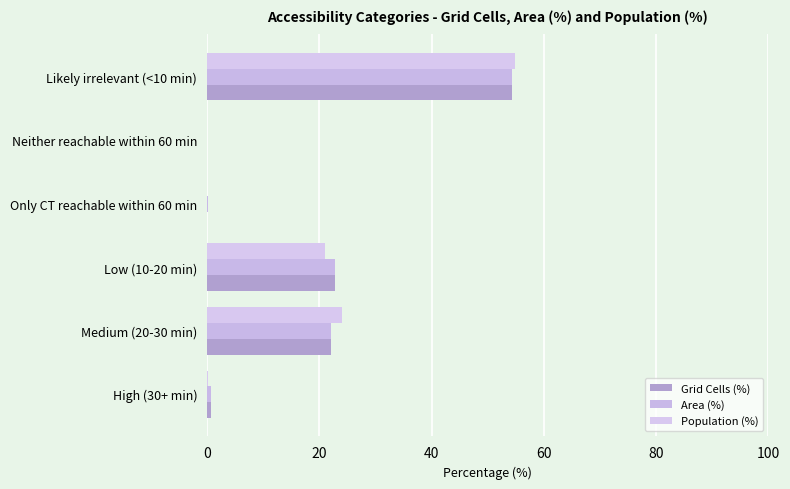

What is the difference between the maximum and minimum values in the Grid Cells (%) series?

54.3